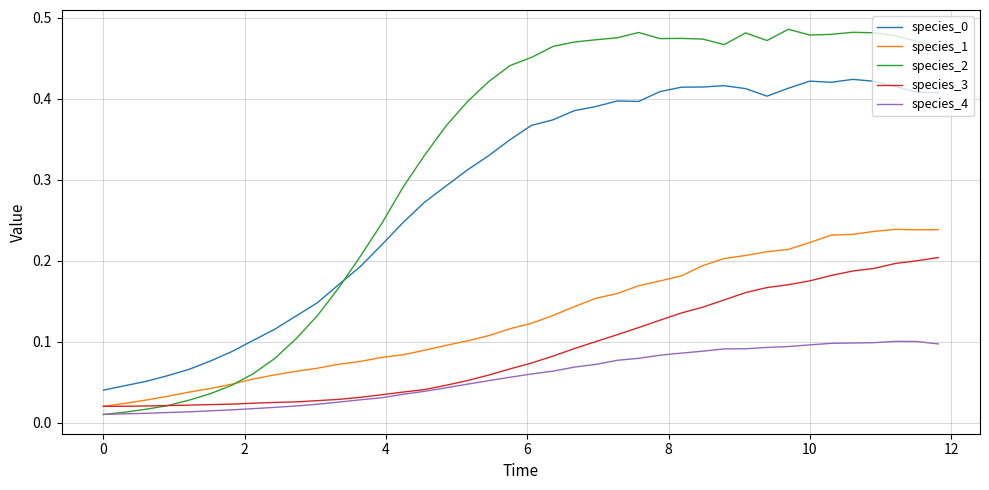

Which series has the widest spread of values?

species_2